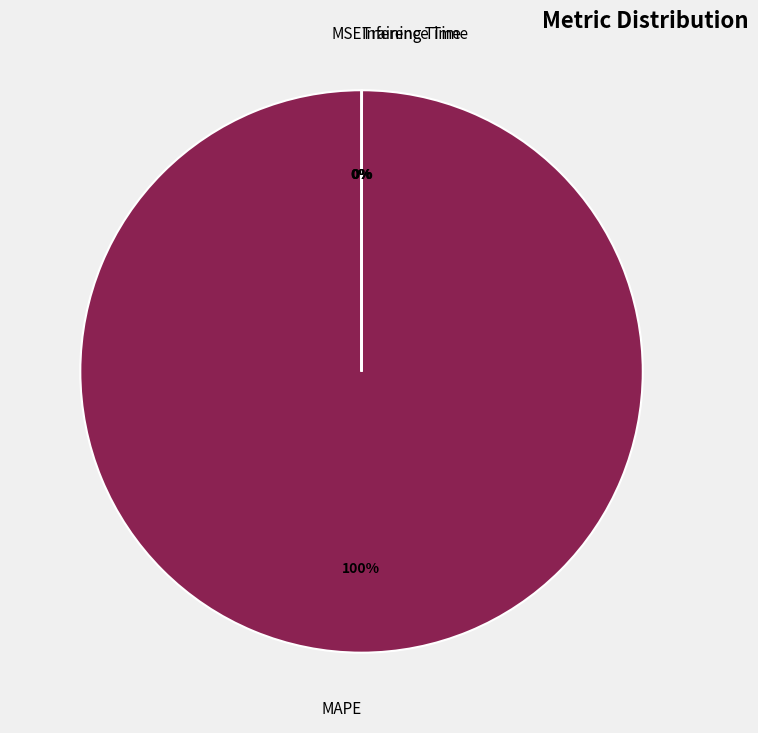

Is MAPE the majority of the pie?

Yes